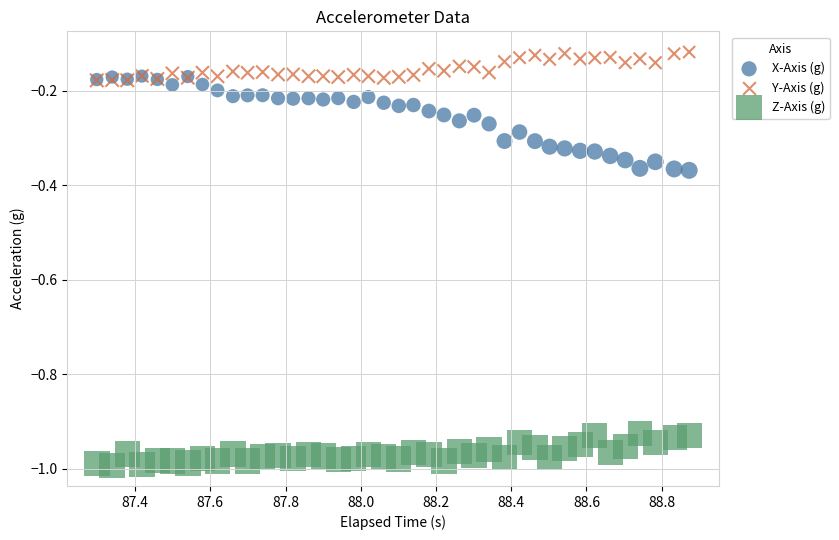

Which series reaches the minimum Y coordinate?

Z-Axis (g)